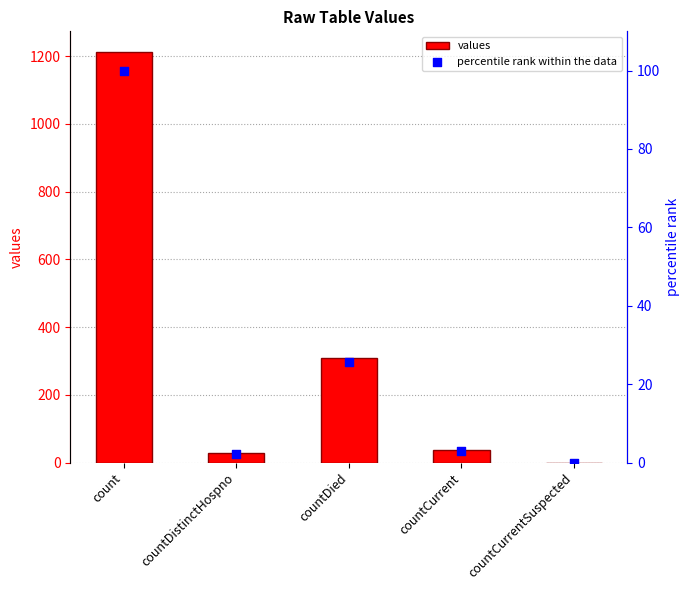

Which series has the largest total across all categories?

values